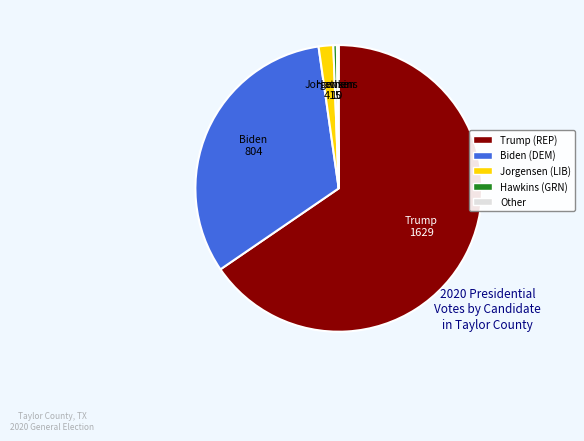

What is the largest slice in the pie chart?

Trump (REP)